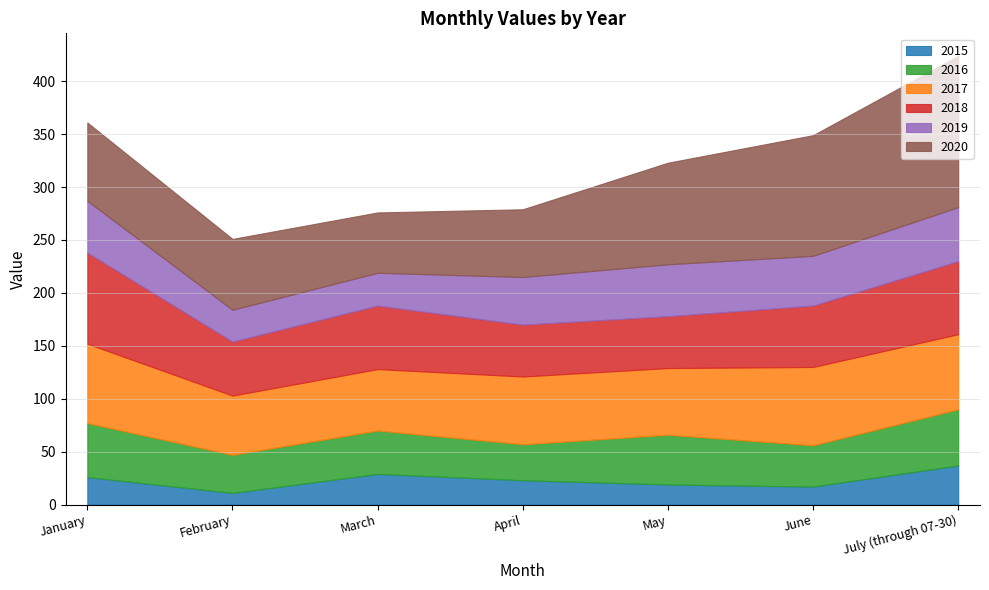

At April, list the series in order from largest to smallest.

2017, 2020, 2018, 2019, 2016, 2015